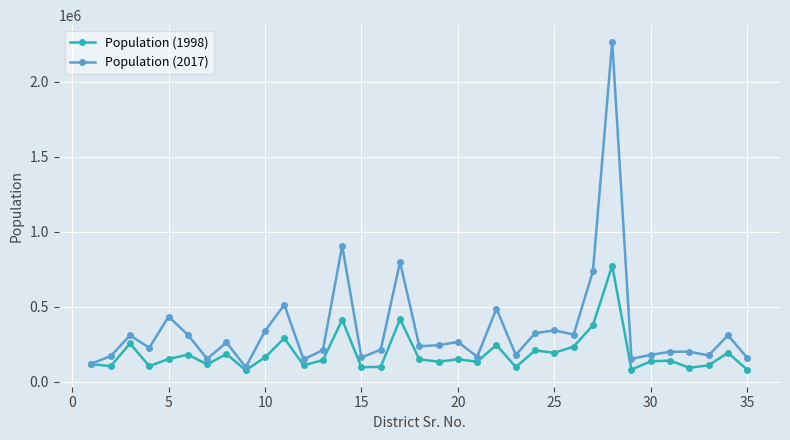

Count the number of categories in the chart.

35